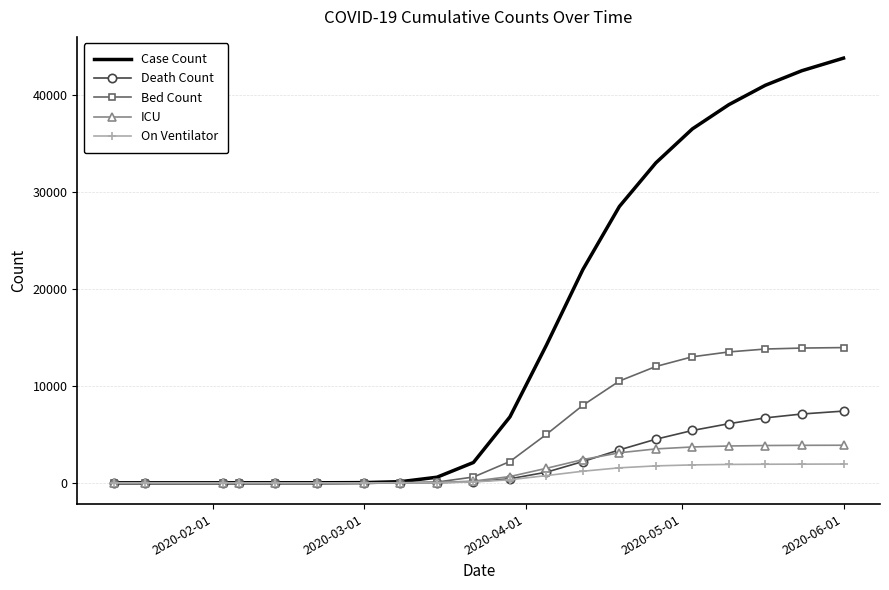

Rank the series by their maximum value, from highest to lowest.

Case Count, Bed Count, Death Count, ICU, On Ventilator